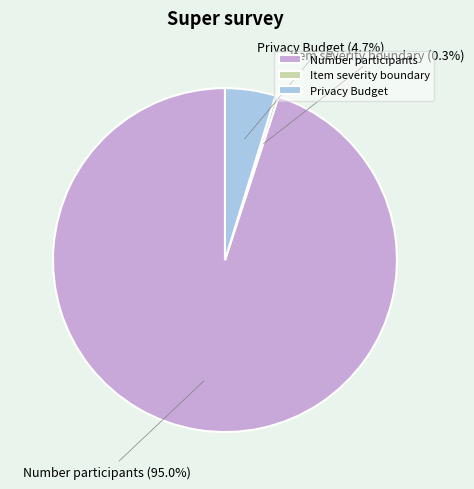

How many slices are in this pie chart?

3